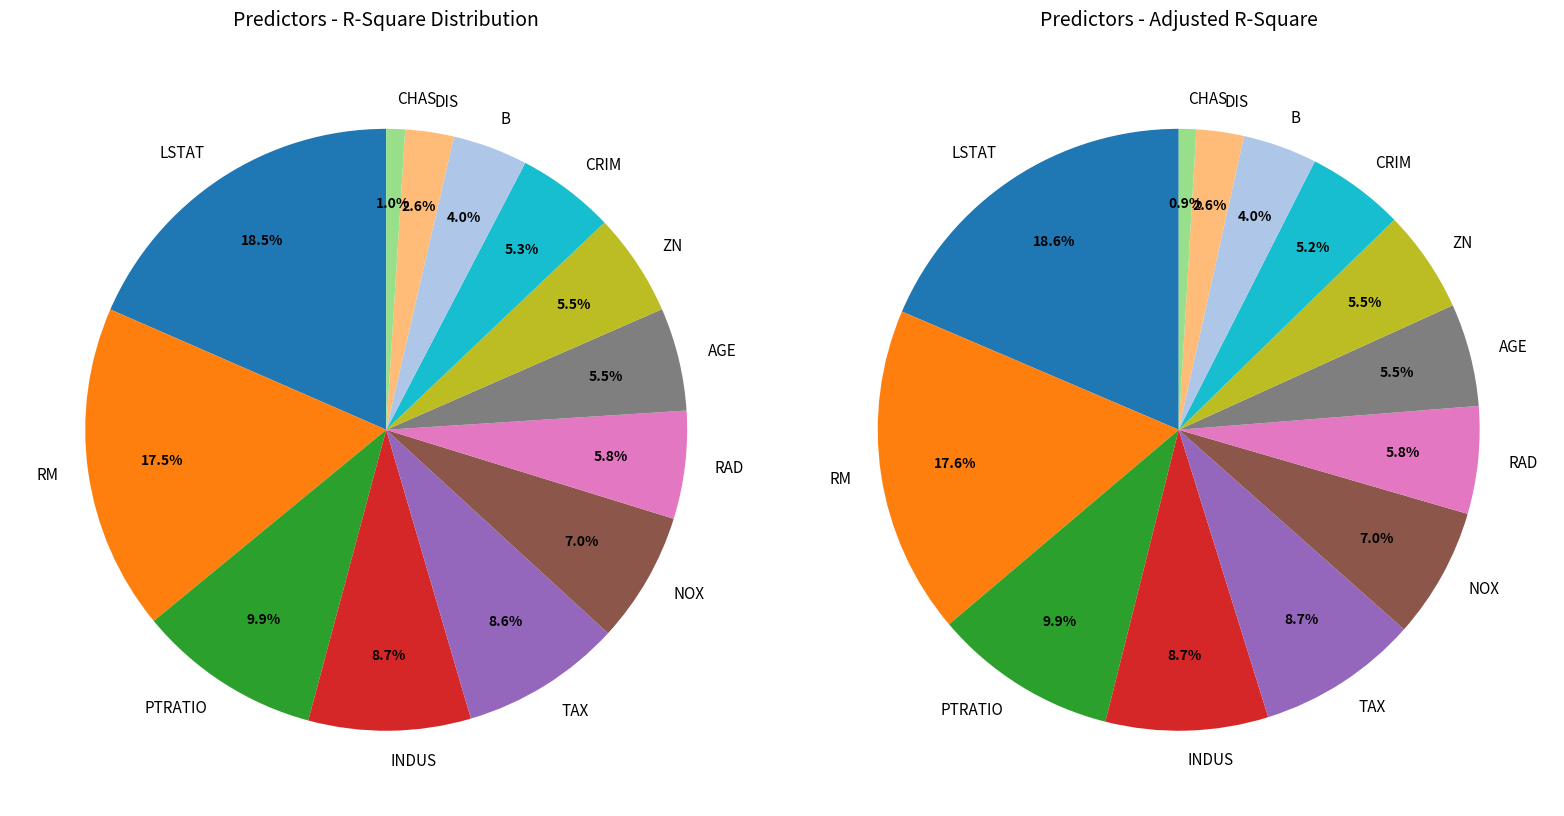

Rank the categories by value from lowest to highest.

CHAS, DIS, B, CRIM, ZN, AGE, RAD, NOX, TAX, INDUS, PTRATIO, RM, LSTAT